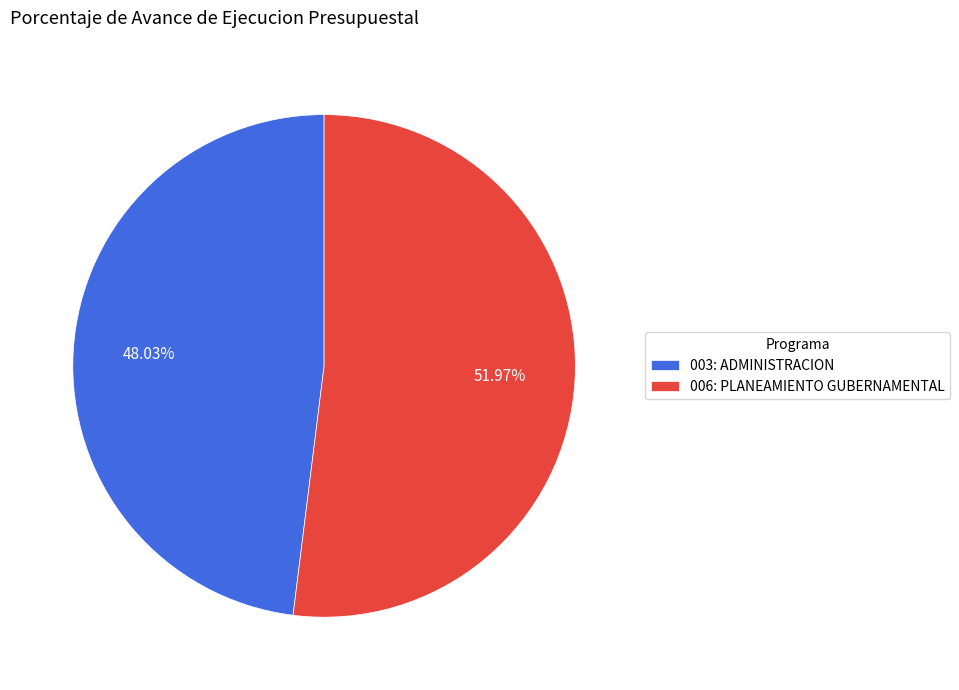

Is it true that 003: ADMINISTRACION is 48% of the pie?

True